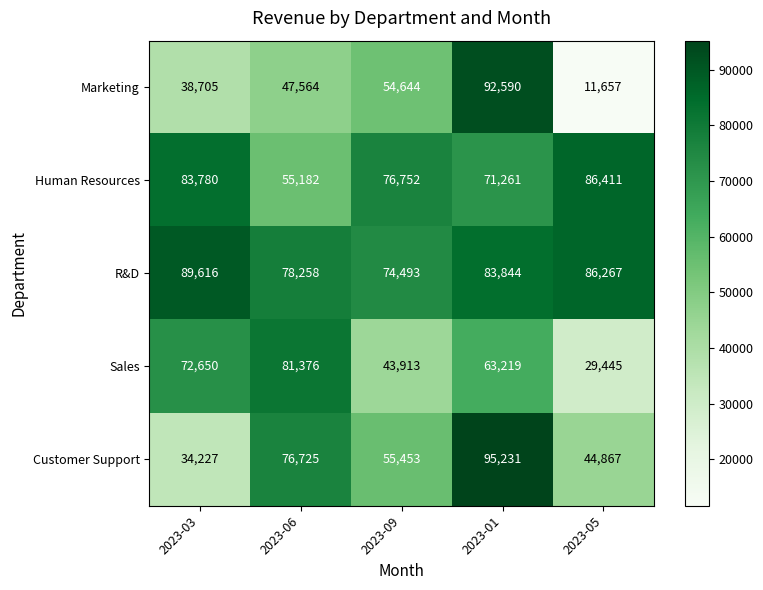

How many data points in Human Resources are less than 76752?

2